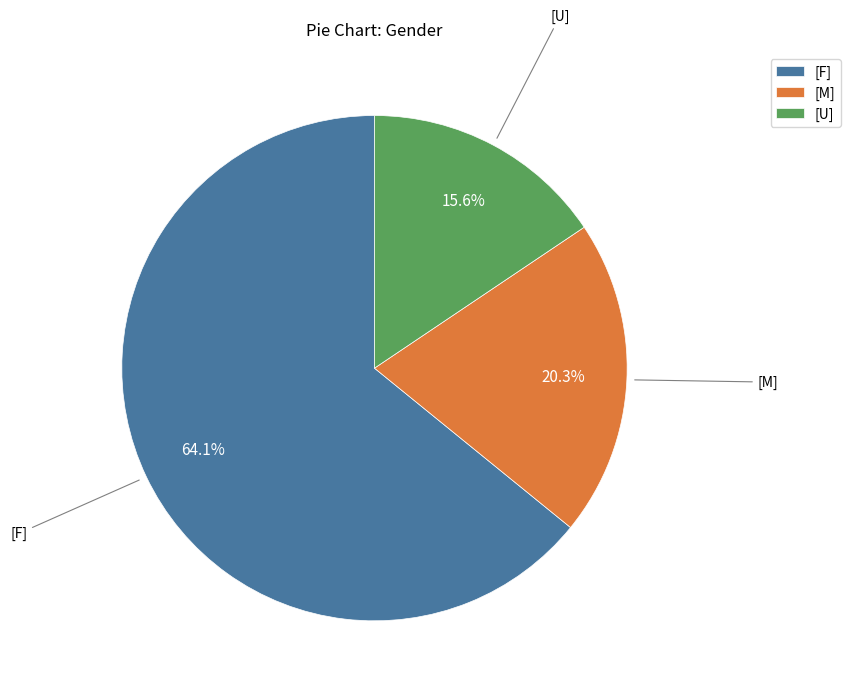

Which category has the smallest portion of the pie?

[U]